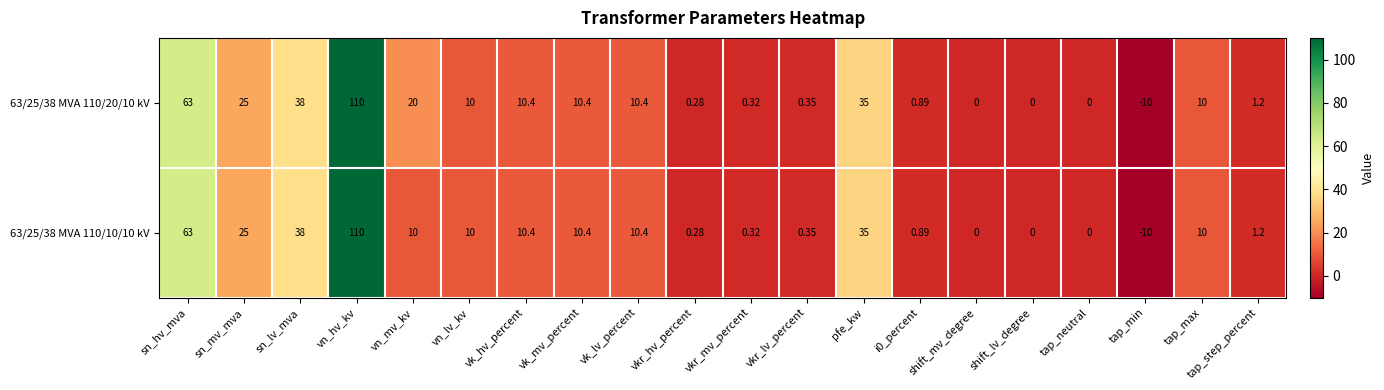

Which category has the highest value across all series?

vn_hv_kv